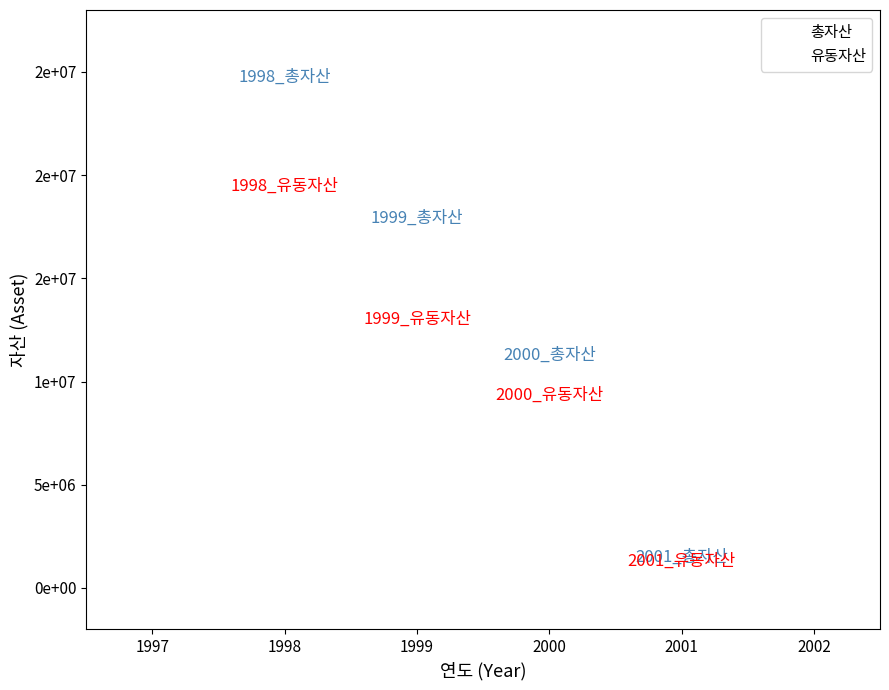

What are all the series names shown in the legend?

총자산, 유동자산